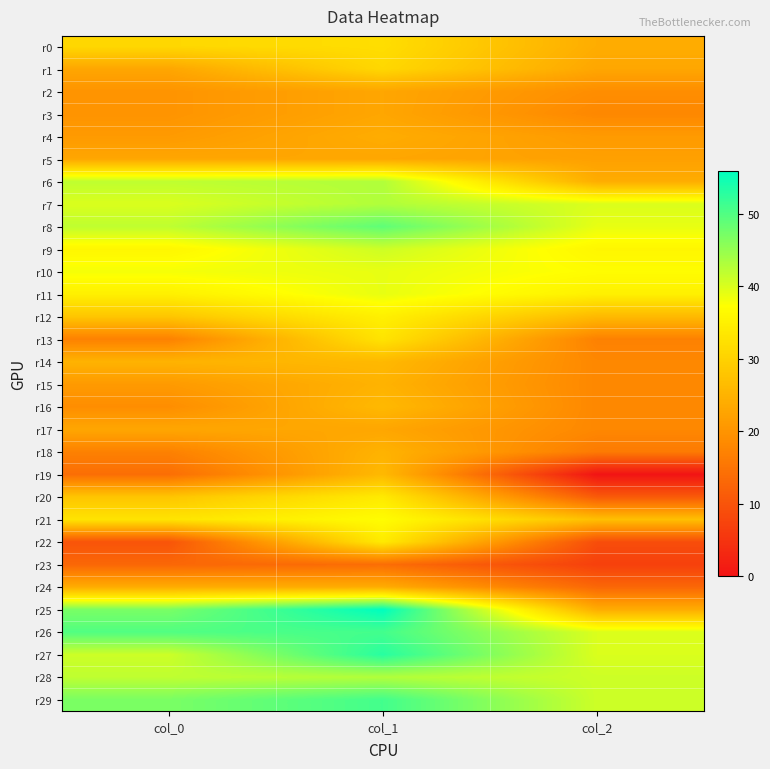

Reading left to right, transcribe all the data shown in this chart.

r0: col_0=31	col_1=32	col_2=24
r1: col_0=23	col_1=31	col_2=23
r2: col_0=20	col_1=23	col_2=19
r3: col_0=20	col_1=23	col_2=18
r4: col_0=21	col_1=24	col_2=21
r5: col_0=23	col_1=23	col_2=22
r6: col_0=42	col_1=43	col_2=24
r7: col_0=40	col_1=43	col_2=40
r8: col_0=42	col_1=49	col_2=39
r9: col_0=36	col_1=41	col_2=36
r10: col_0=38	col_1=39	col_2=37
r11: col_0=35	col_1=39	col_2=35
r12: col_0=28	col_1=35	col_2=26
r13: col_0=17	col_1=33	col_2=17
r14: col_0=25	col_1=26	col_2=18
r15: col_0=21	col_1=25	col_2=18
r16: col_0=19	col_1=26	col_2=18
r17: col_0=23	col_1=23	col_2=18
r18: col_0=17	col_1=25	col_2=16
r19: col_0=14	col_1=26	col_2=0
r20: col_0=28	col_1=34	col_2=11
r21: col_0=33	col_1=37	col_2=27
r22: col_0=10	col_1=34	col_2=9
r23: col_0=13	col_1=14	col_2=7
r24: col_0=24	col_1=24	col_2=13
r25: col_0=47	col_1=56	col_2=24
r26: col_0=50	col_1=51	col_2=40
r27: col_0=41	col_1=53	col_2=40
r28: col_0=42	col_1=43	col_2=41
r29: col_0=47	col_1=51	col_2=41